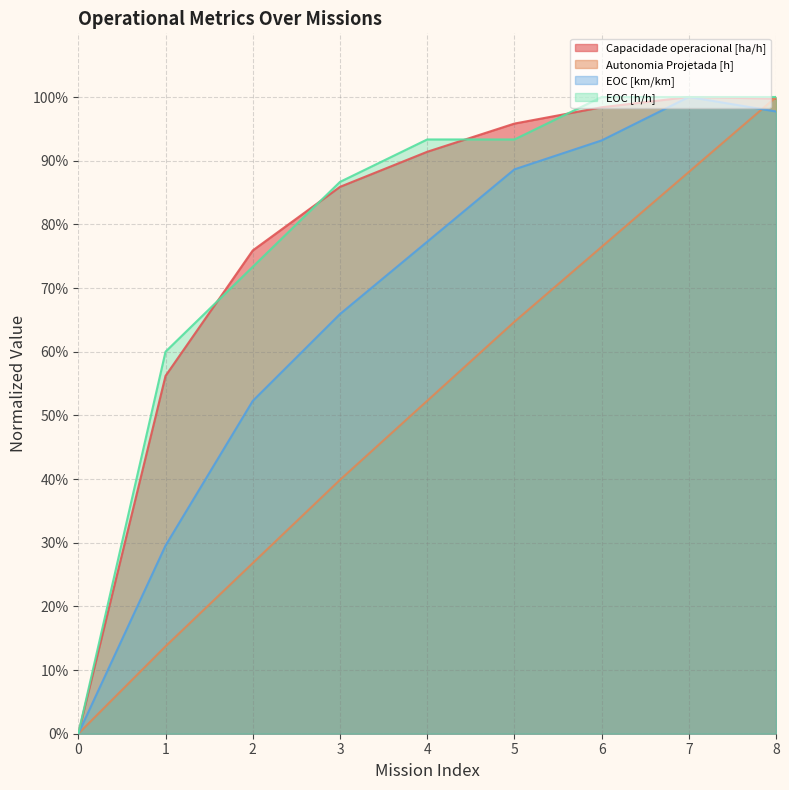

True or false: Capacidade operacional [ha/h] has a value of 162.5 at 4.

False